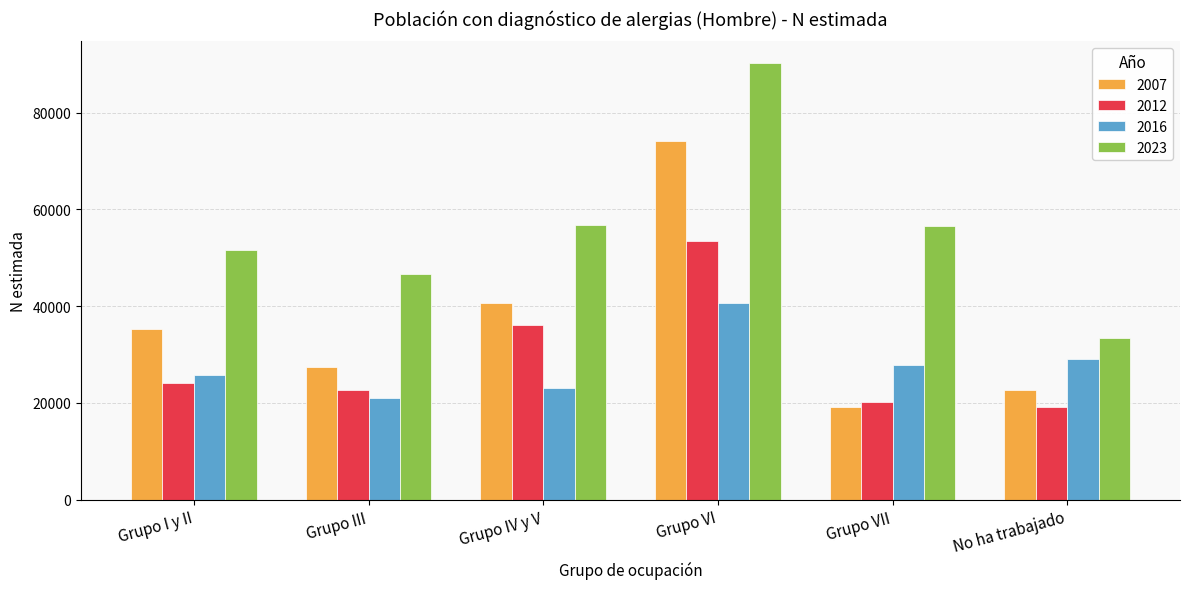

True or false: 2007 has a value of 14443 at Grupo III.

False